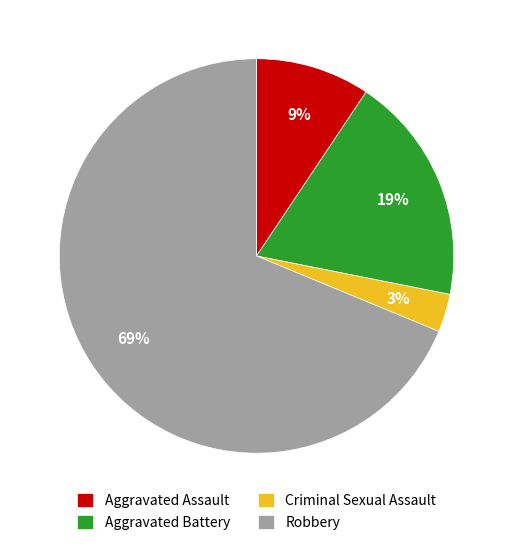

Between Robbery and Criminal Sexual Assault, which is larger?

Robbery